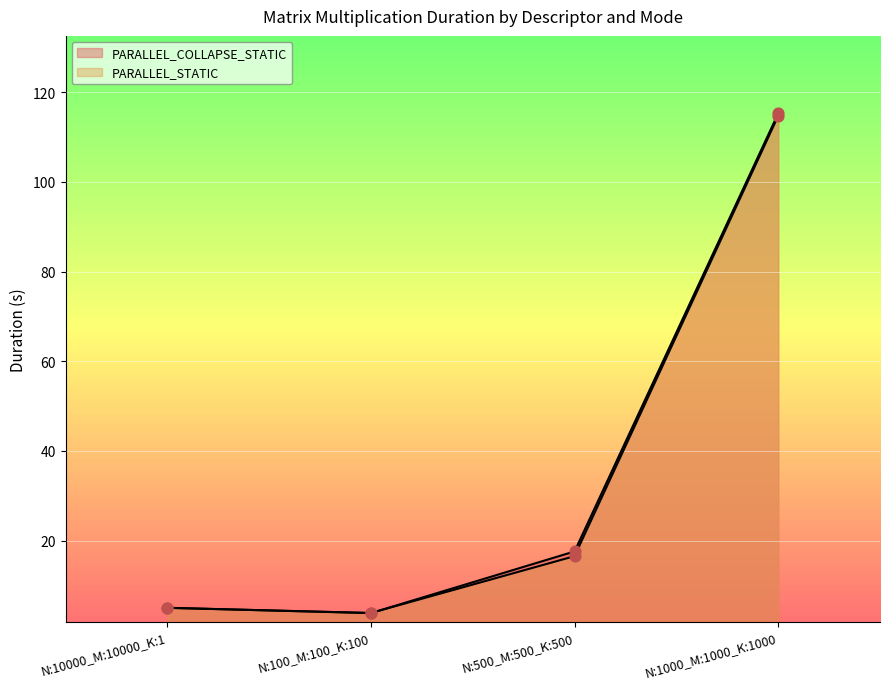

What are all the series names shown in the legend?

PARALLEL_COLLAPSE_STATIC, PARALLEL_STATIC